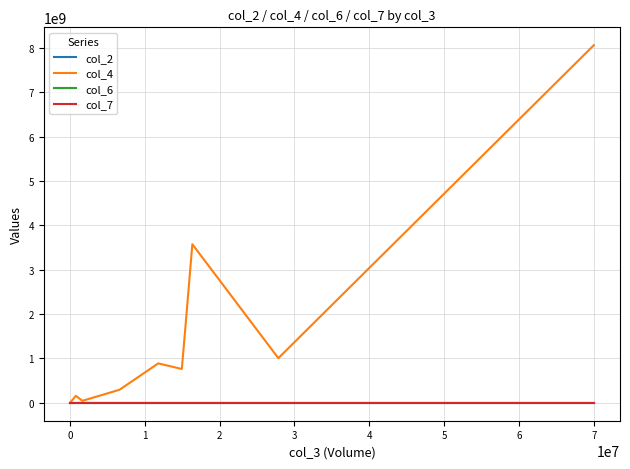

Which series has the largest total across all categories?

col_4